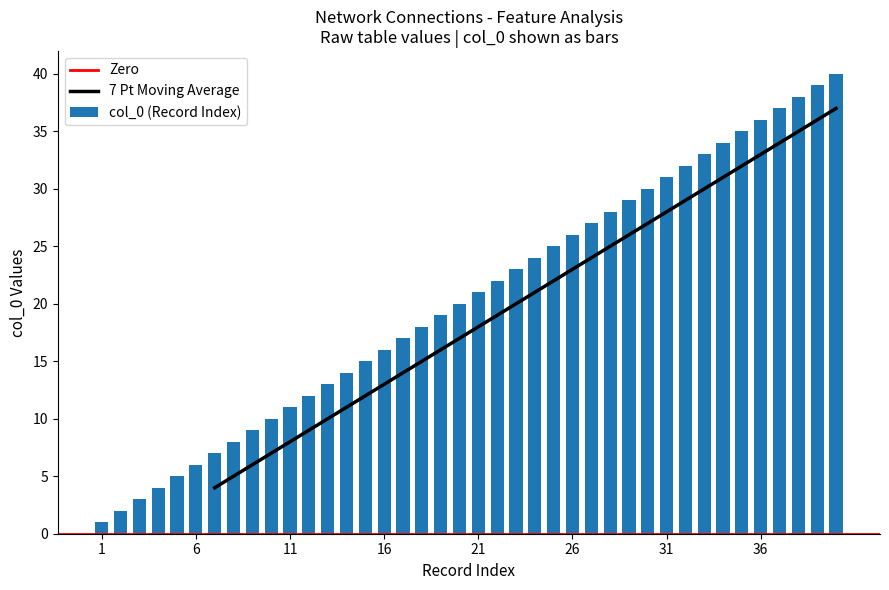

What is the sum of all col_0 (Record Index) values?

820